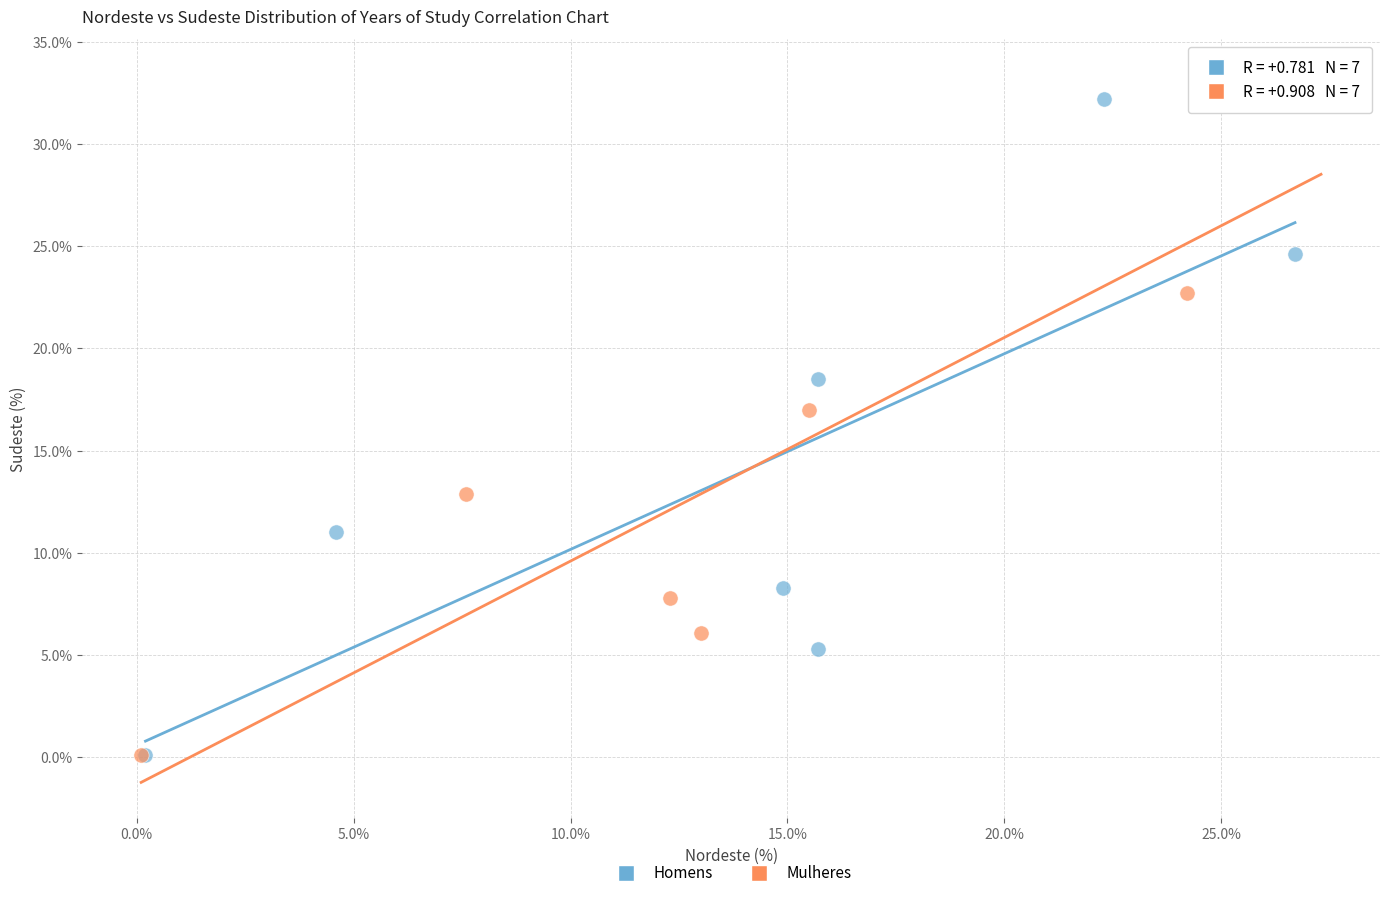

Which series has the largest Y range (max minus min)?

Mulheres